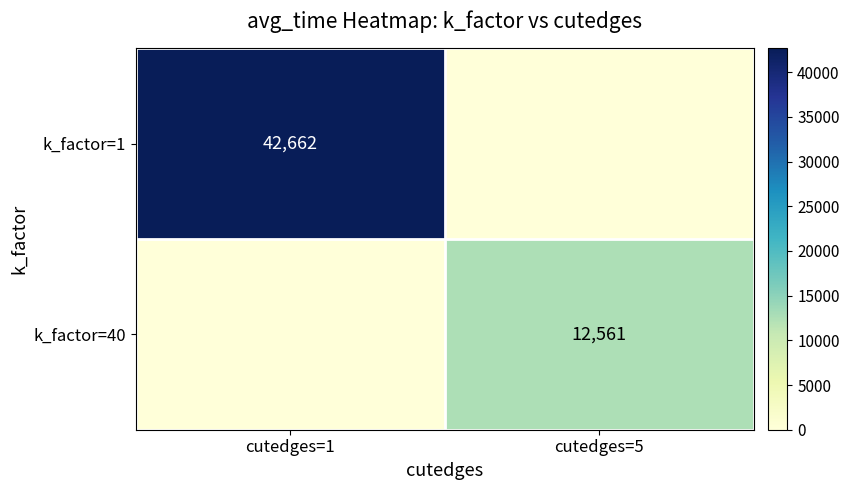

The value of k_factor=1 at cutedges=1 is 42662. True or false?

True